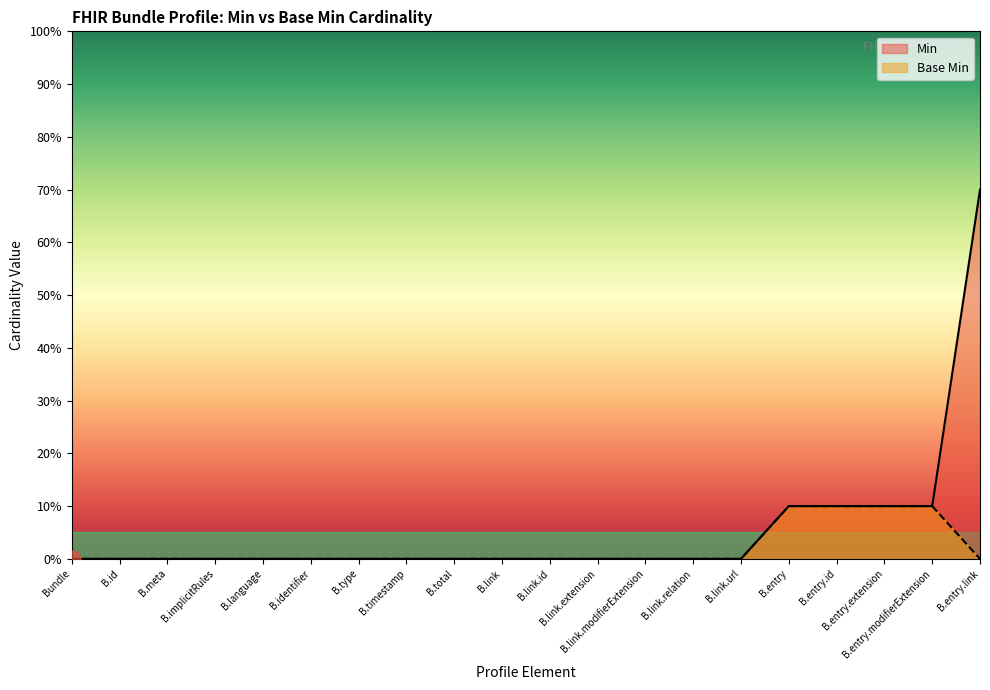

What are all the series names shown in the legend?

Min, Base Min